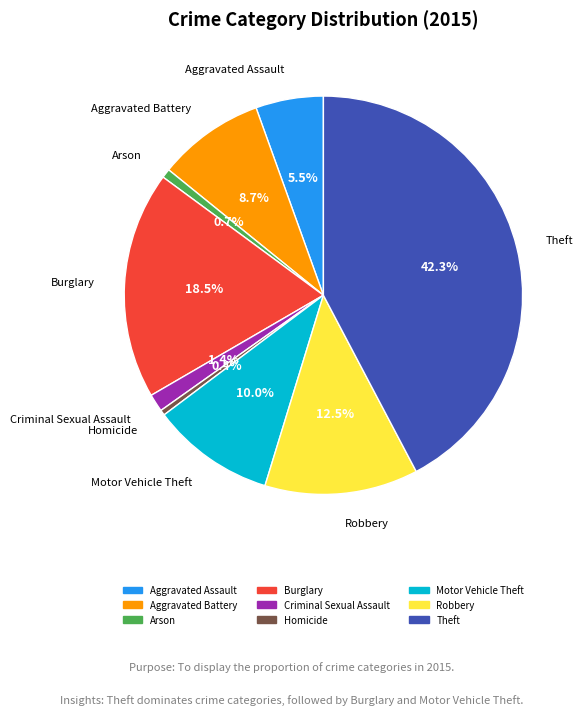

Is Homicide the majority of the pie?

No